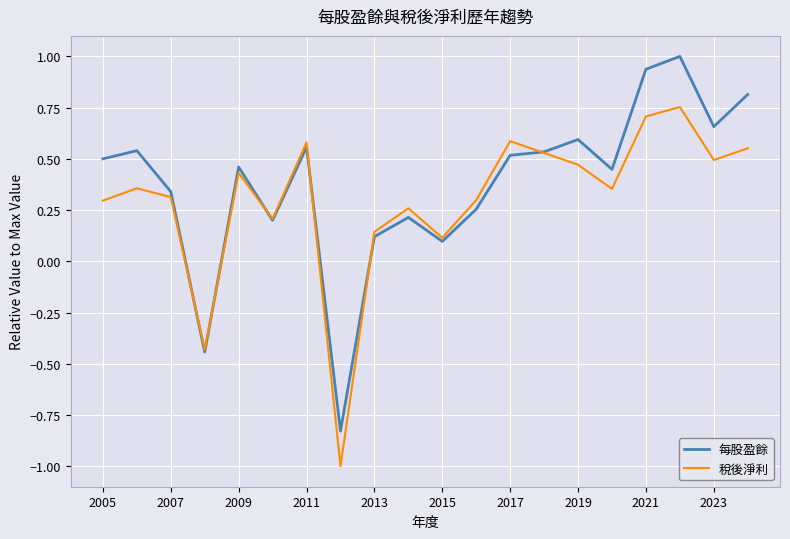

What is the difference between the maximum and second lowest values in the 稅後淨利 series?

1.2